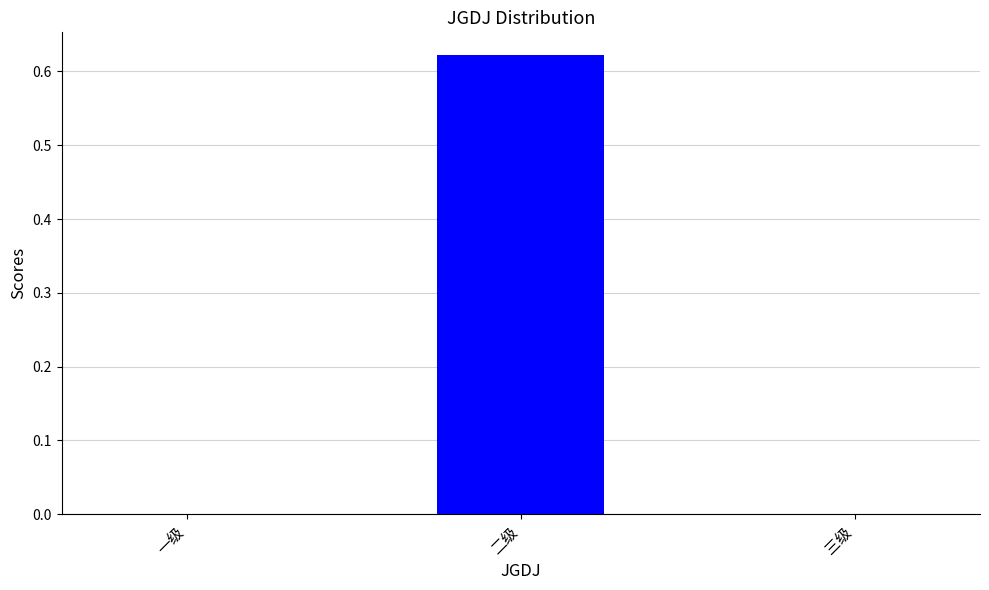

The value at 二级 is 1.0. True or false?

False